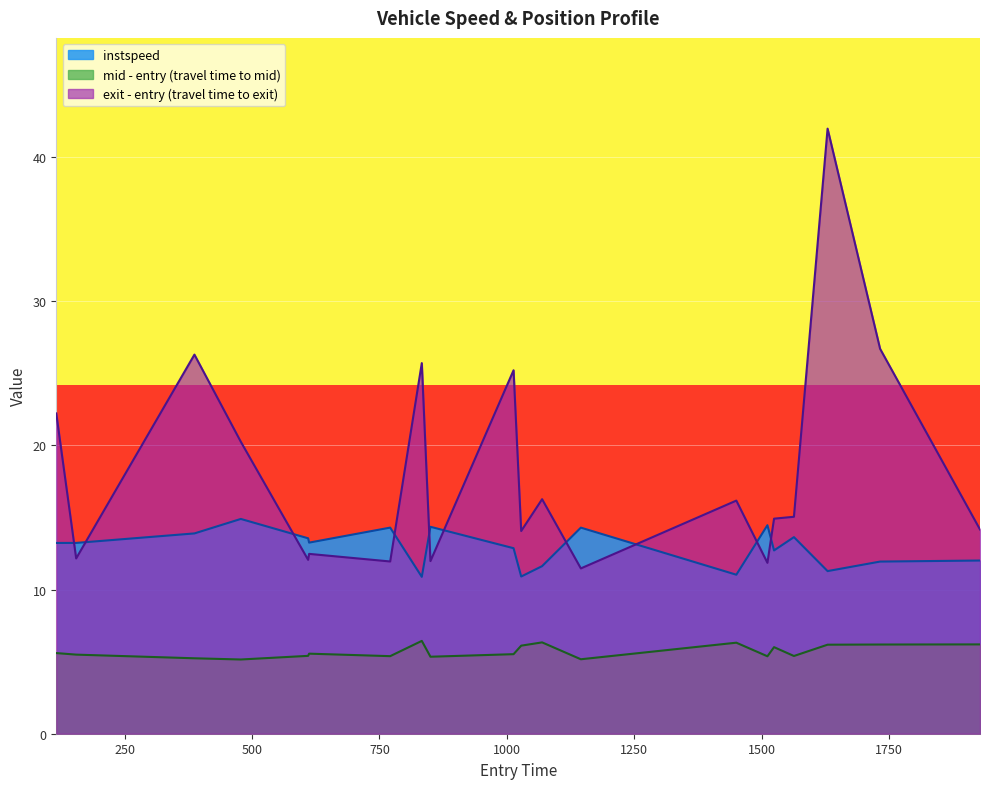

The value at 1028 is 16.4. True or false?

False